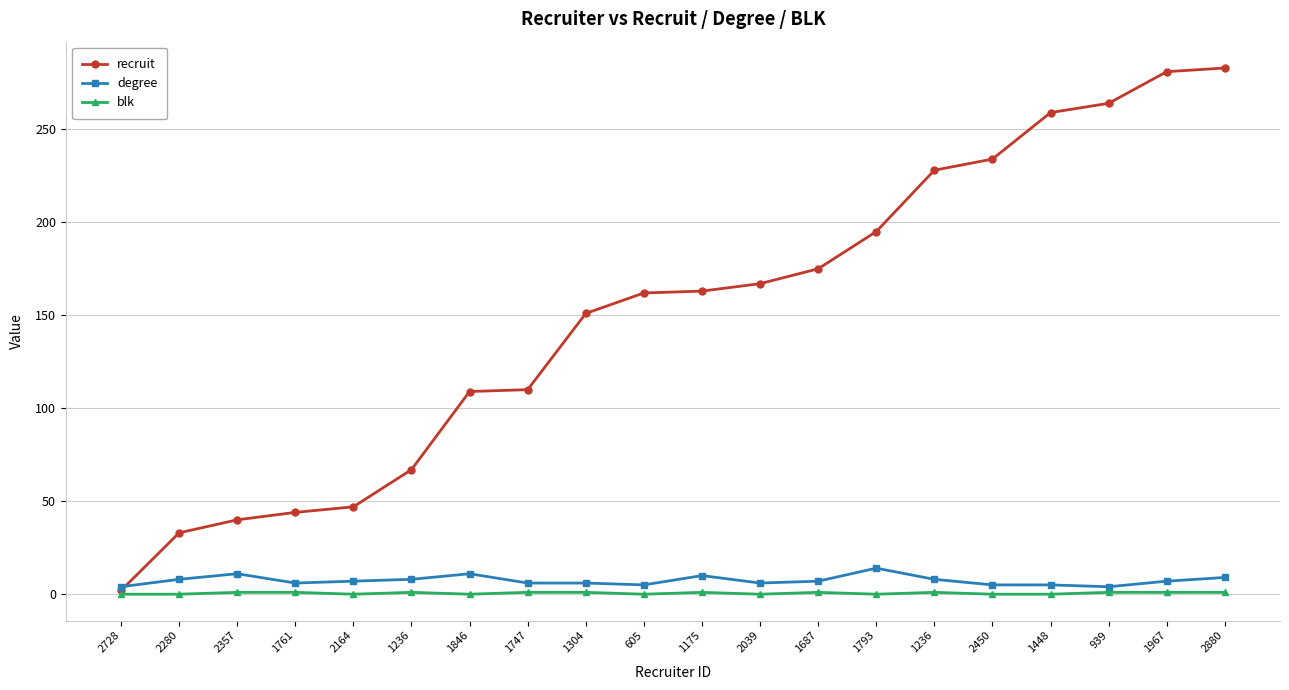

True or false: recruit has more than 1 interior local peaks.

False